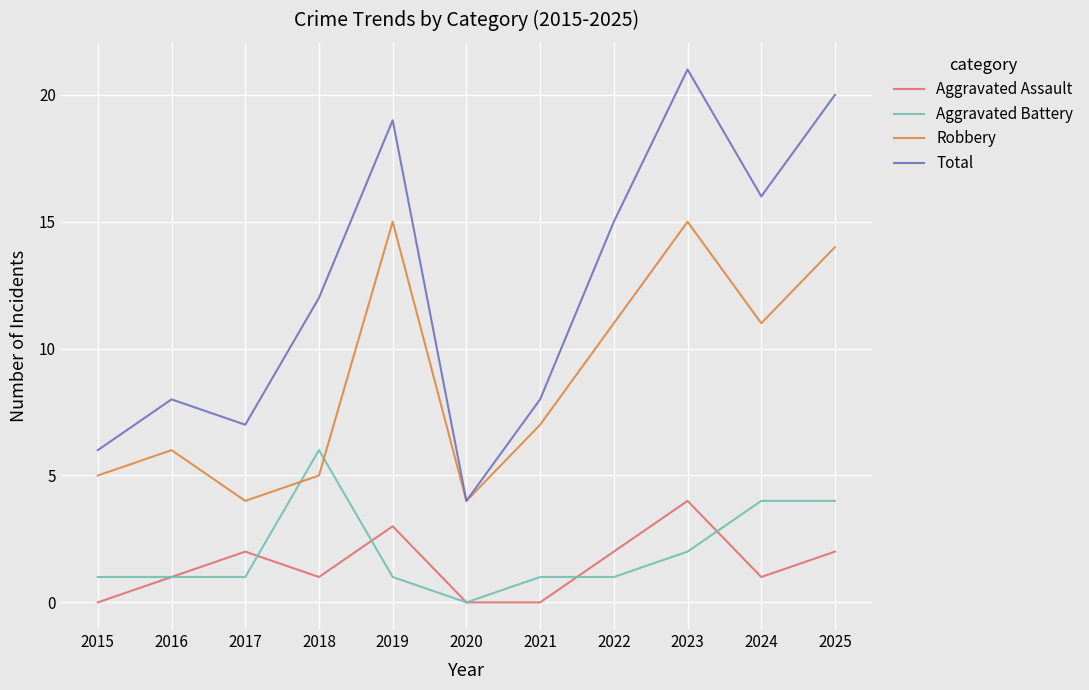

Which series ends up on top after the final intersection of Robbery and Aggravated Battery?

Robbery